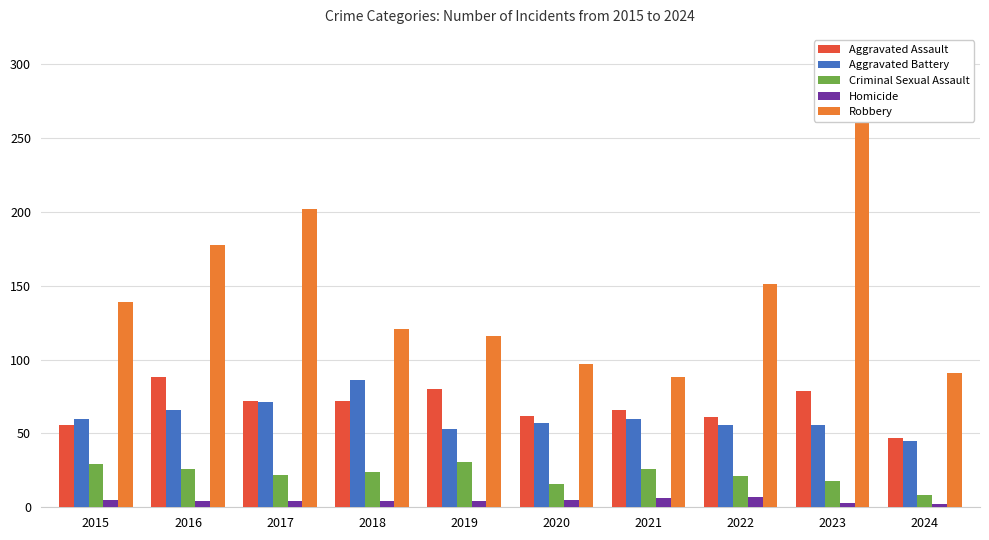

At which category is the sum across all series the highest?

2023